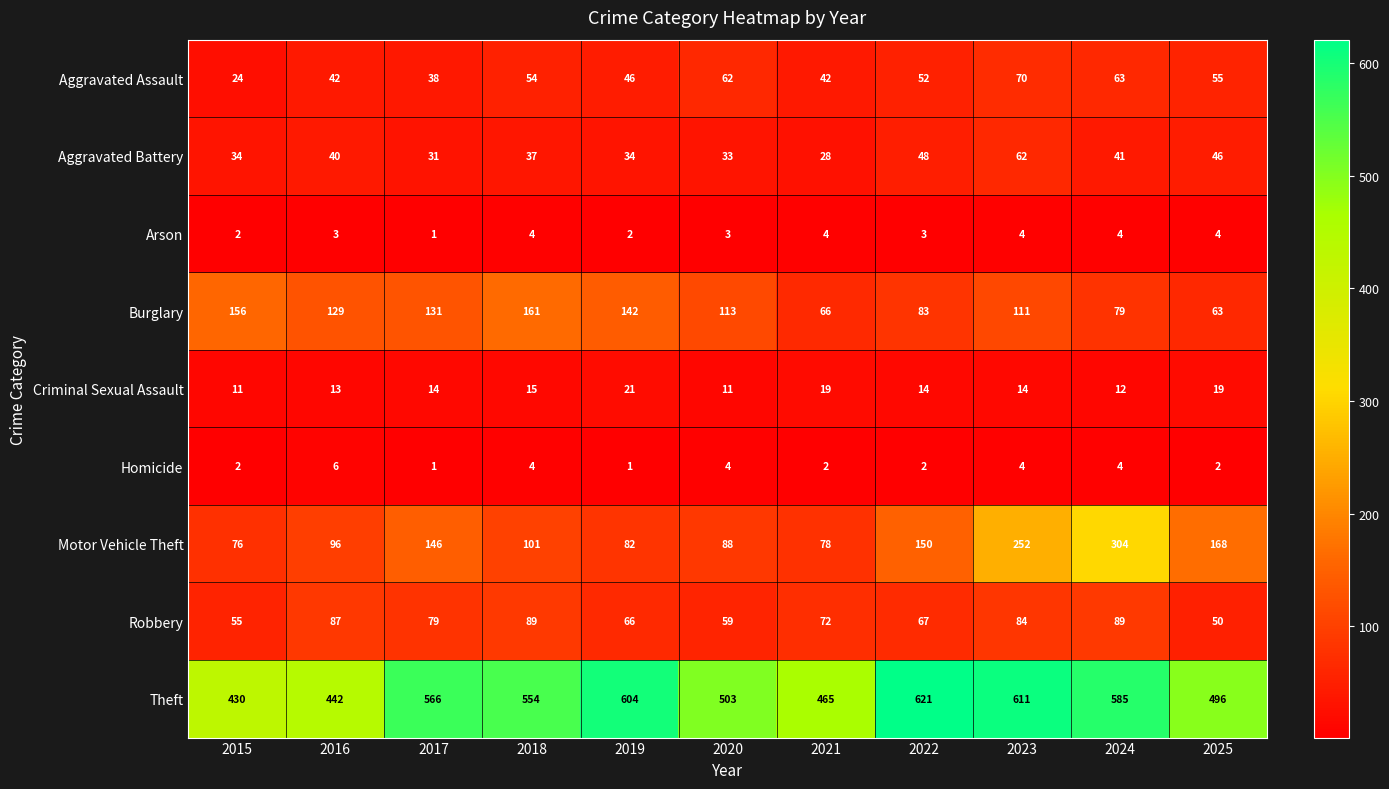

Rank the series at 2021 from highest to lowest value.

Theft, Motor Vehicle Theft, Robbery, Burglary, Aggravated Assault, Aggravated Battery, Criminal Sexual Assault, Arson, Homicide